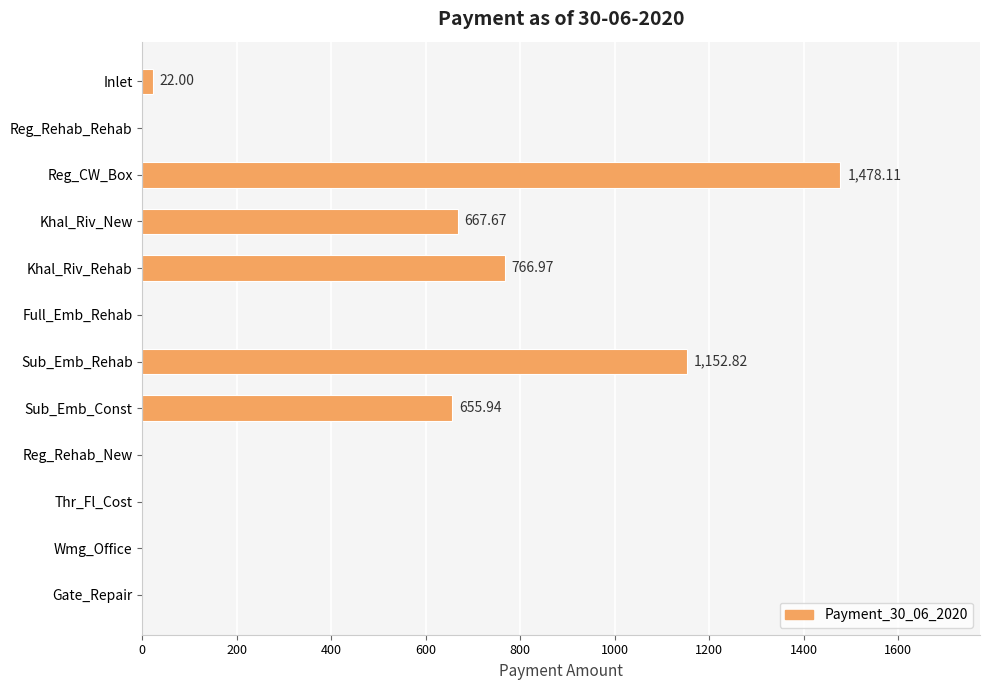

What is the average value?

395.3